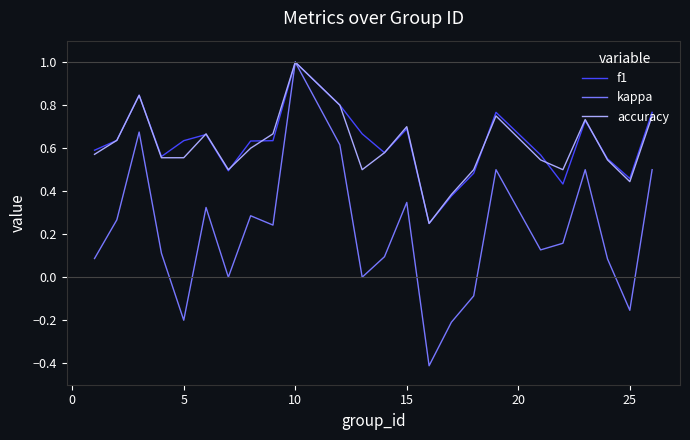

Which series has the widest spread of values?

kappa